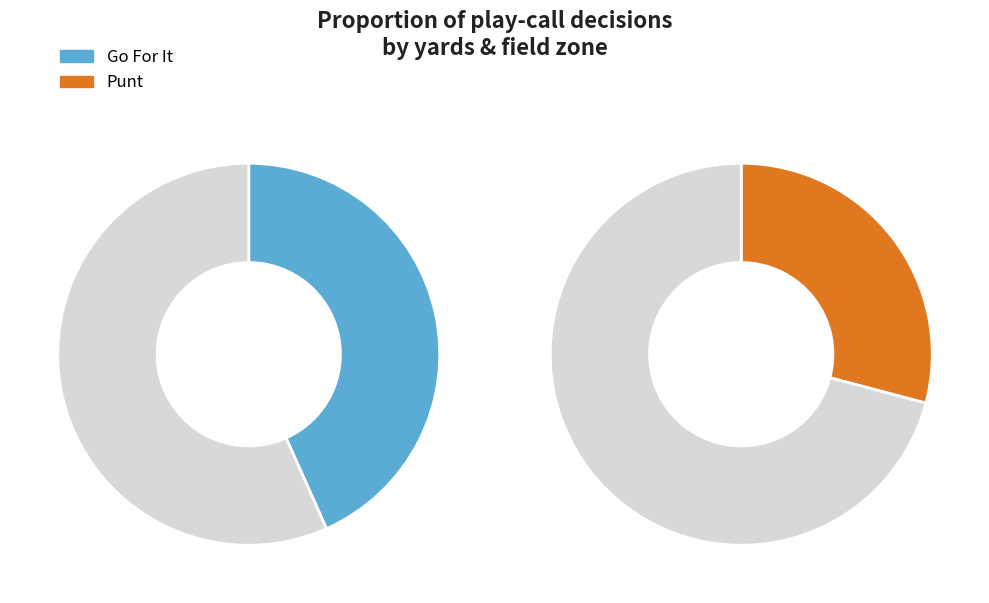

The 3 slice represents 0% of the pie. True or false?

True